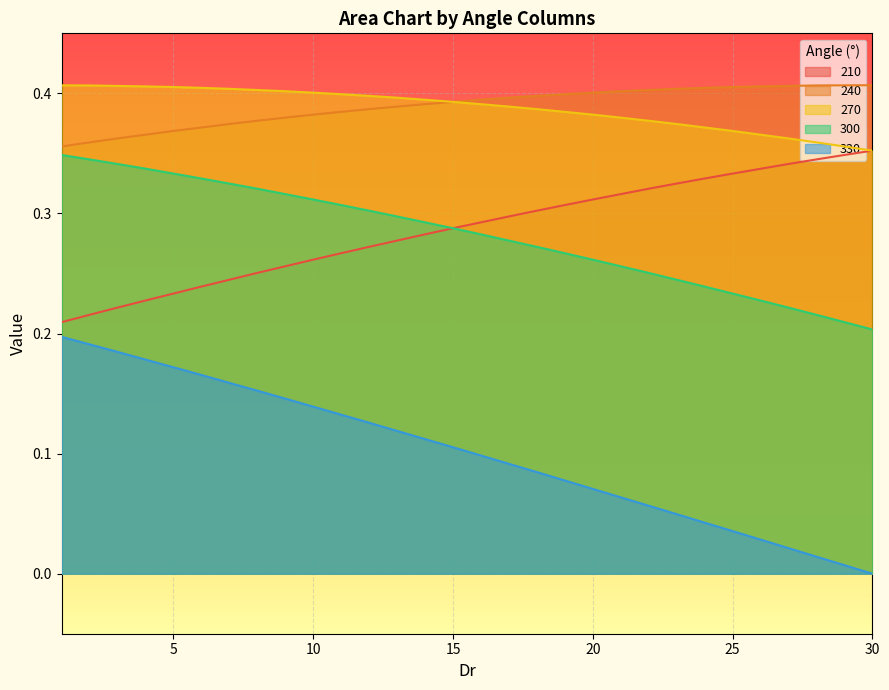

Reading left to right, transcribe all the data shown in this chart.

210: 1=0.2	2=0.2	3=0.2	4=0.2	5=0.2	6=0.2	7=0.2	8=0.3	9=0.3	10=0.3	11=0.3	12=0.3	13=0.3	14=0.3	15=0.3	16=0.3	17=0.3	18=0.3	19=0.3	20=0.3	21=0.3	22=0.3	23=0.3	24=0.3	25=0.3	26=0.3	27=0.3	28=0.3	29=0.3	30=0.4
240: 1=0.4	2=0.4	3=0.4	4=0.4	5=0.4	6=0.4	7=0.4	8=0.4	9=0.4	10=0.4	11=0.4	12=0.4	13=0.4	14=0.4	15=0.4	16=0.4	17=0.4	18=0.4	19=0.4	20=0.4	21=0.4	22=0.4	23=0.4	24=0.4	25=0.4	26=0.4	27=0.4	28=0.4	29=0.4	30=0.4
270: 1=0.4	2=0.4	3=0.4	4=0.4	5=0.4	6=0.4	7=0.4	8=0.4	9=0.4	10=0.4	11=0.4	12=0.4	13=0.4	14=0.4	15=0.4	16=0.4	17=0.4	18=0.4	19=0.4	20=0.4	21=0.4	22=0.4	23=0.4	24=0.4	25=0.4	26=0.4	27=0.4	28=0.4	29=0.4	30=0.4
300: 1=0.3	2=0.3	3=0.3	4=0.3	5=0.3	6=0.3	7=0.3	8=0.3	9=0.3	10=0.3	11=0.3	12=0.3	13=0.3	14=0.3	15=0.3	16=0.3	17=0.3	18=0.3	19=0.3	20=0.3	21=0.3	22=0.3	23=0.2	24=0.2	25=0.2	26=0.2	27=0.2	28=0.2	29=0.2	30=0.2
330: 1=0.2	2=0.2	3=0.2	4=0.2	5=0.2	6=0.2	7=0.2	8=0.2	9=0.1	10=0.1	11=0.1	12=0.1	13=0.1	14=0.1	15=0.1	16=0.1	17=0.1	18=0.1	19=0.1	20=0.1	21=0.1	22=0.1	23=0.0	24=0.0	25=0.0	26=0.0	27=0.0	28=0.0	29=0.0	30=0.0